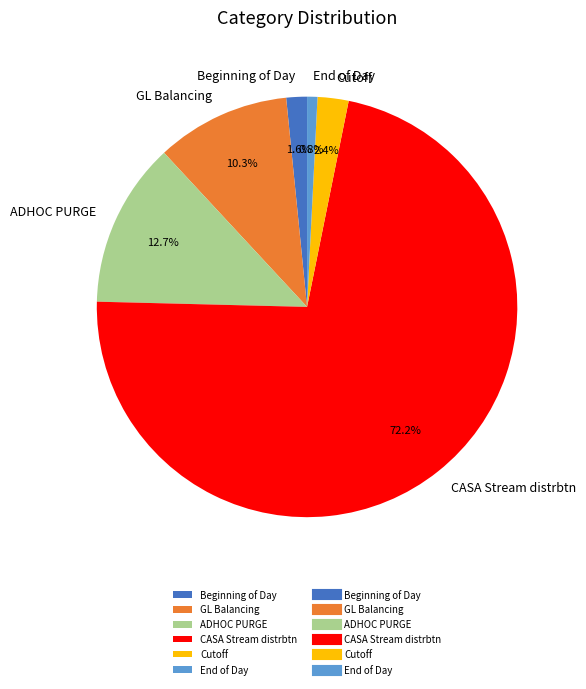

Combined, what portion of the pie is ADHOC PURGE and Beginning of Day?

14.3%